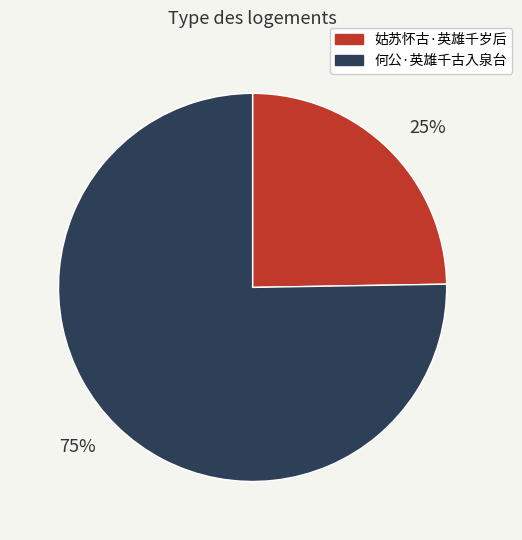

What is the largest slice in the pie chart?

何公·英雄千古入泉台